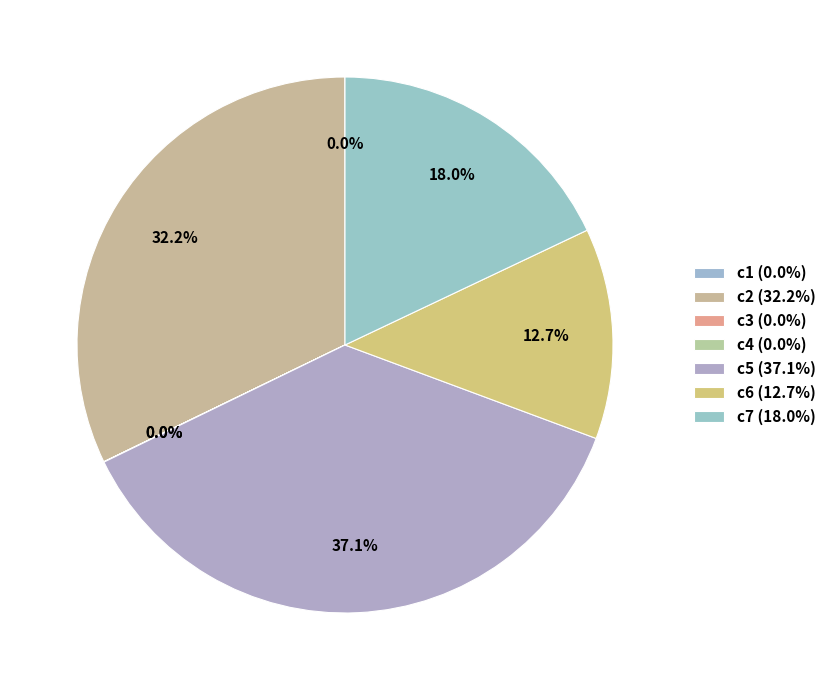

Approximately how many times larger is the value at c2 compared to c7?

1.8